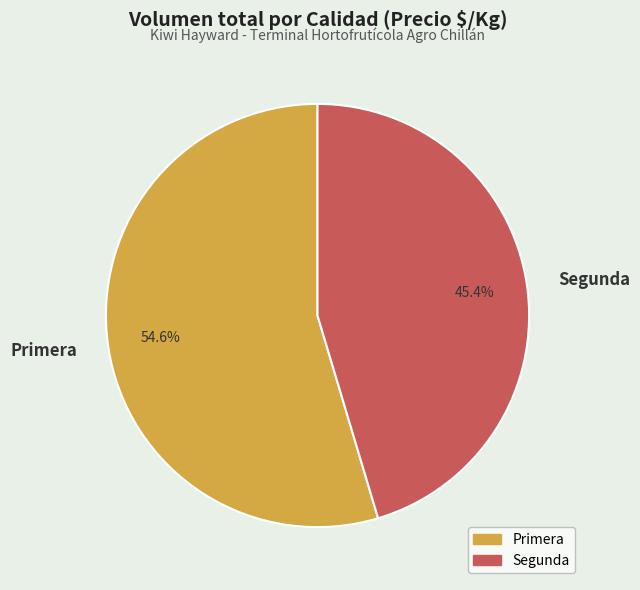

Which category has the smallest portion of the pie?

Segunda